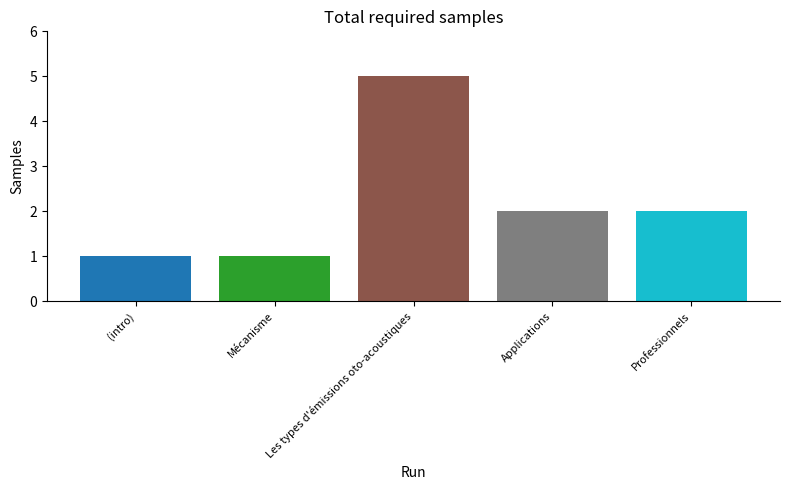

The chart shows a value of 3 at Applications. True or false?

False